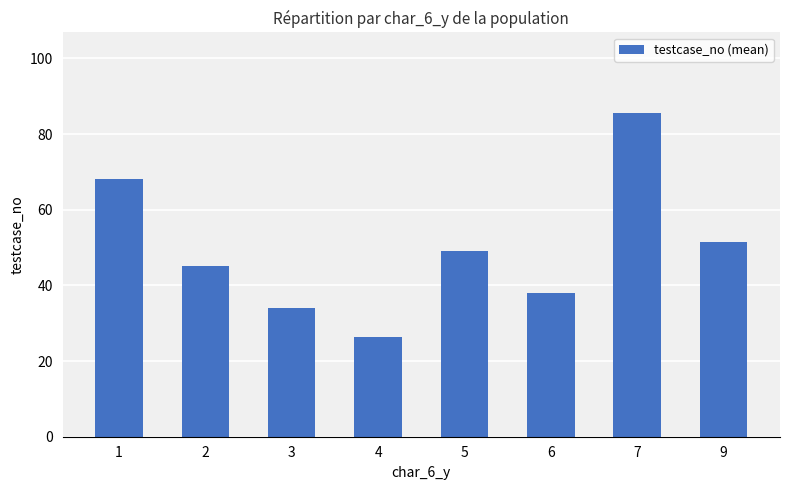

What is the difference between the maximum and minimum values?

59.1